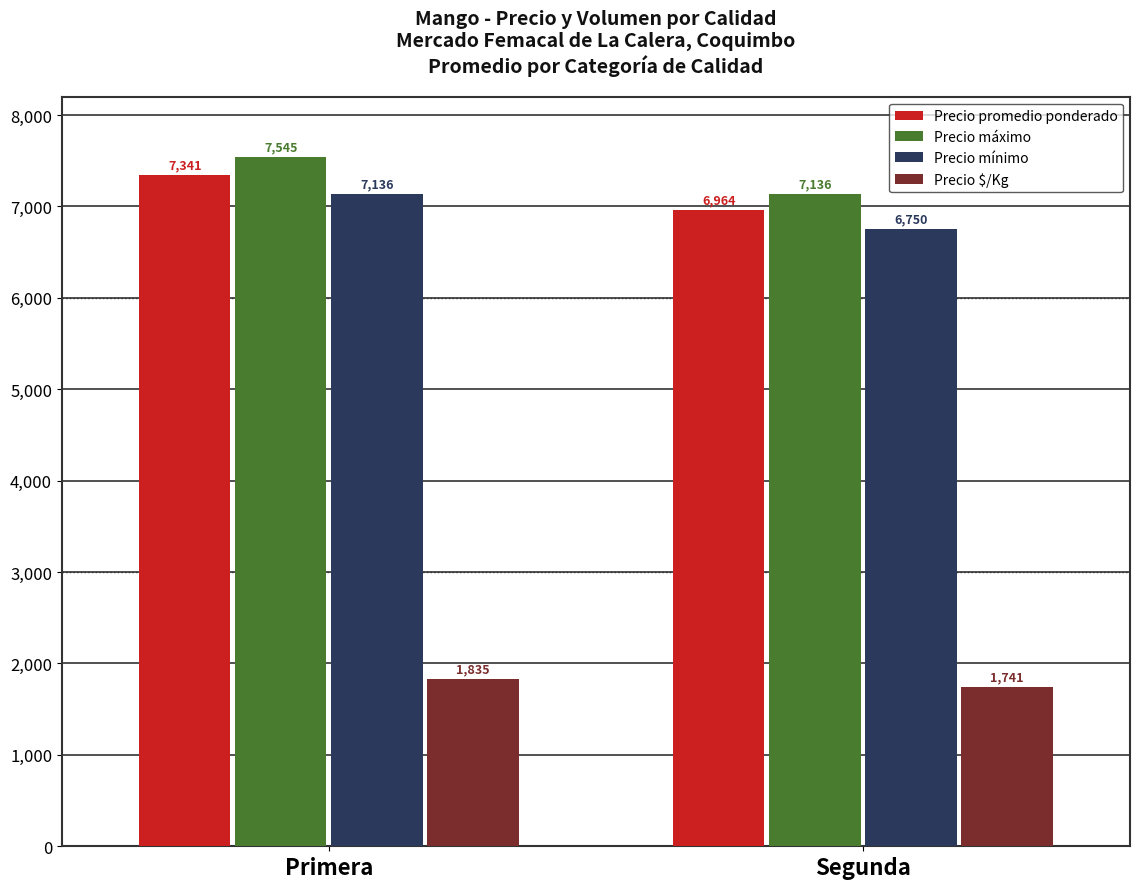

Which category has the lowest value in the Precio promedio ponderado series?

Segunda